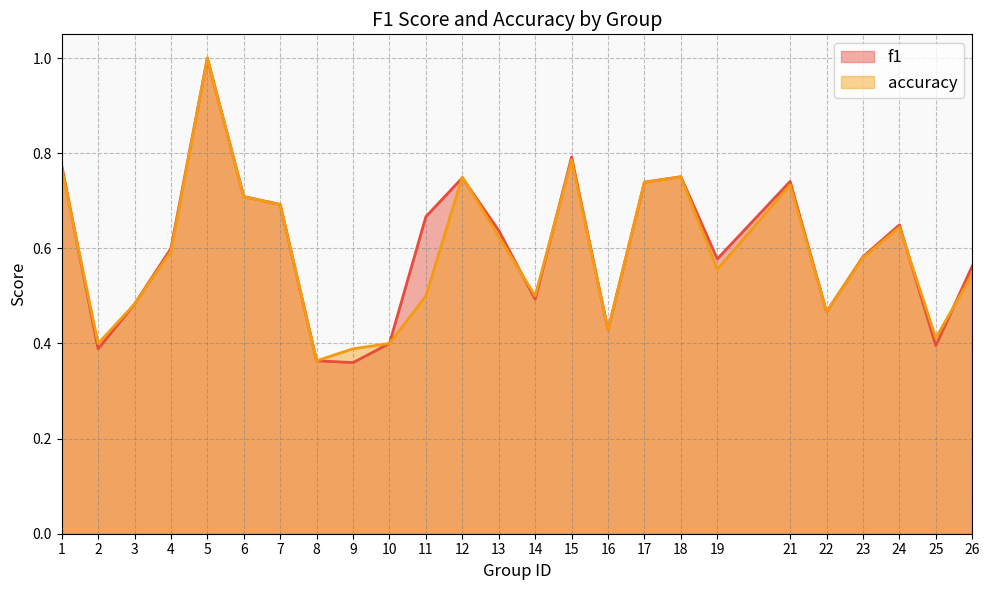

What is the maximum value for accuracy?

1.0